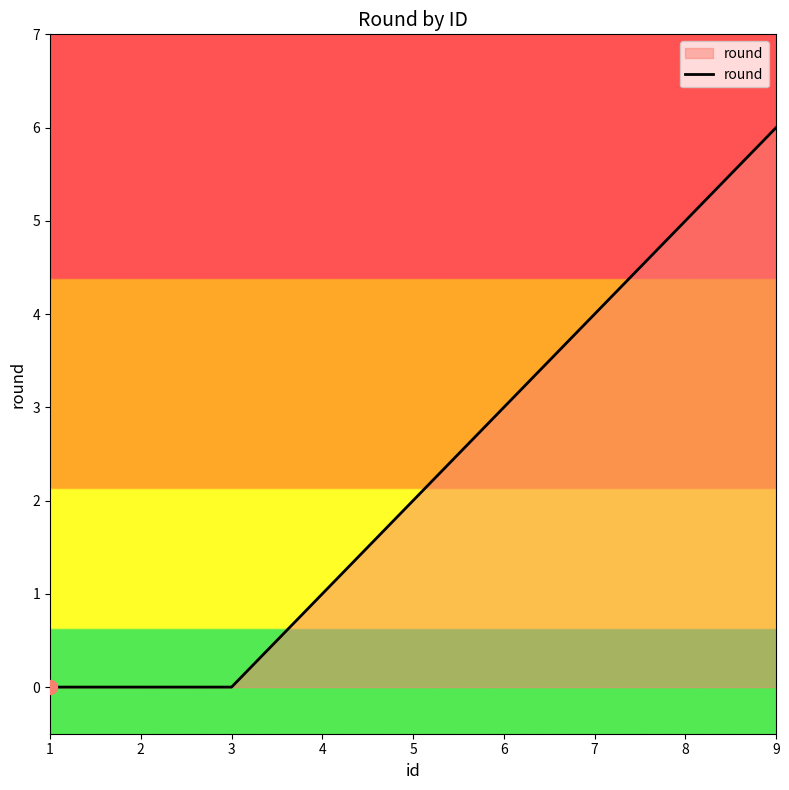

What is the greatest value displayed?

6